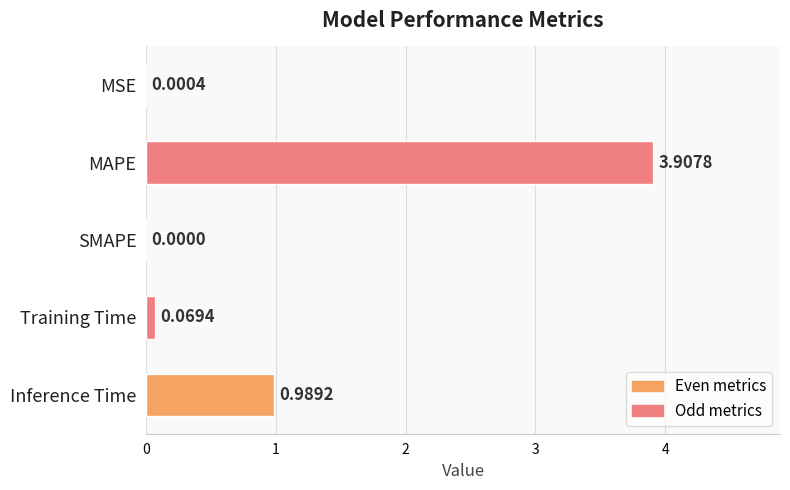

What is the sum of the values at Training Time and Inference Time?

1.1